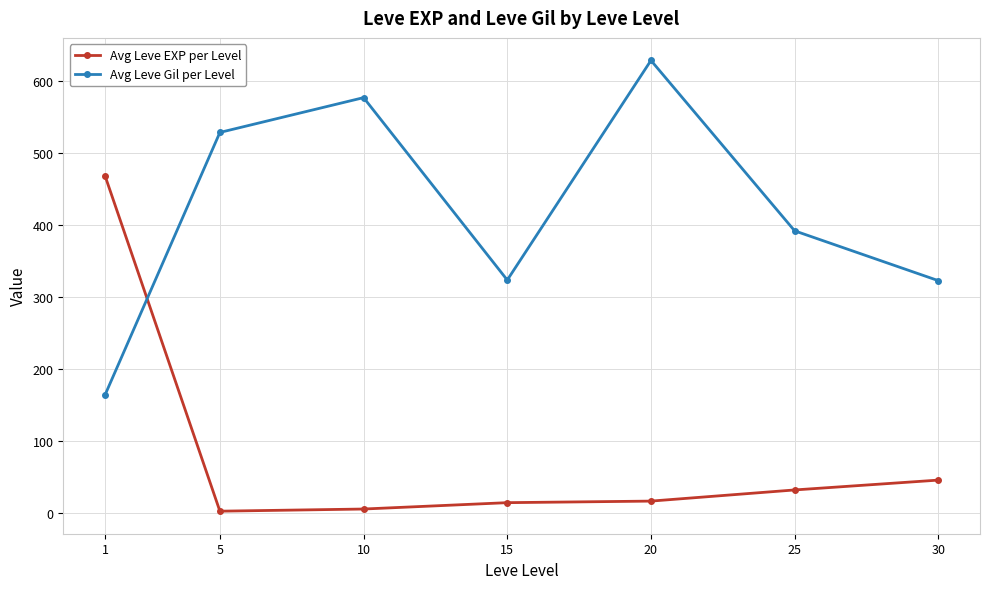

What are all the series names shown in the legend?

Avg Leve EXP per Level, Avg Leve Gil per Level